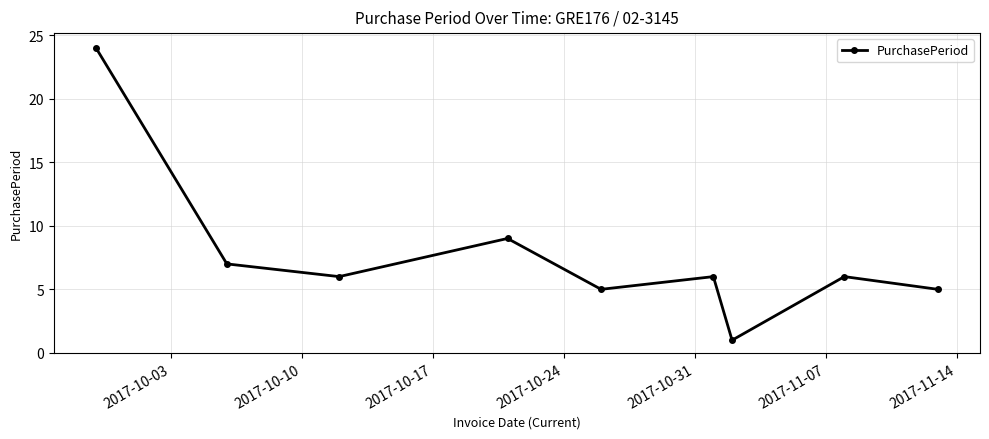

Reading left to right, list all the values displayed in this chart.

24	7	6	9	5	6	1	6	5